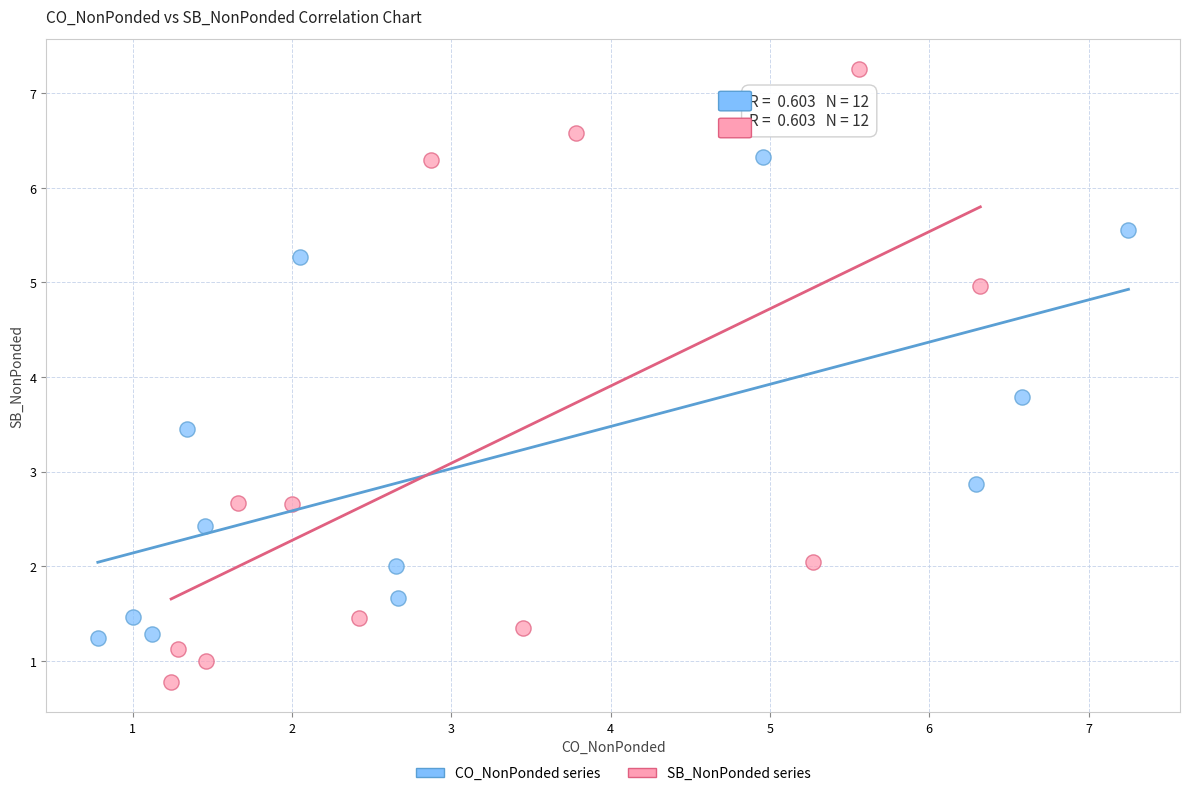

Which series reaches the maximum Y coordinate?

SB_NonPonded series